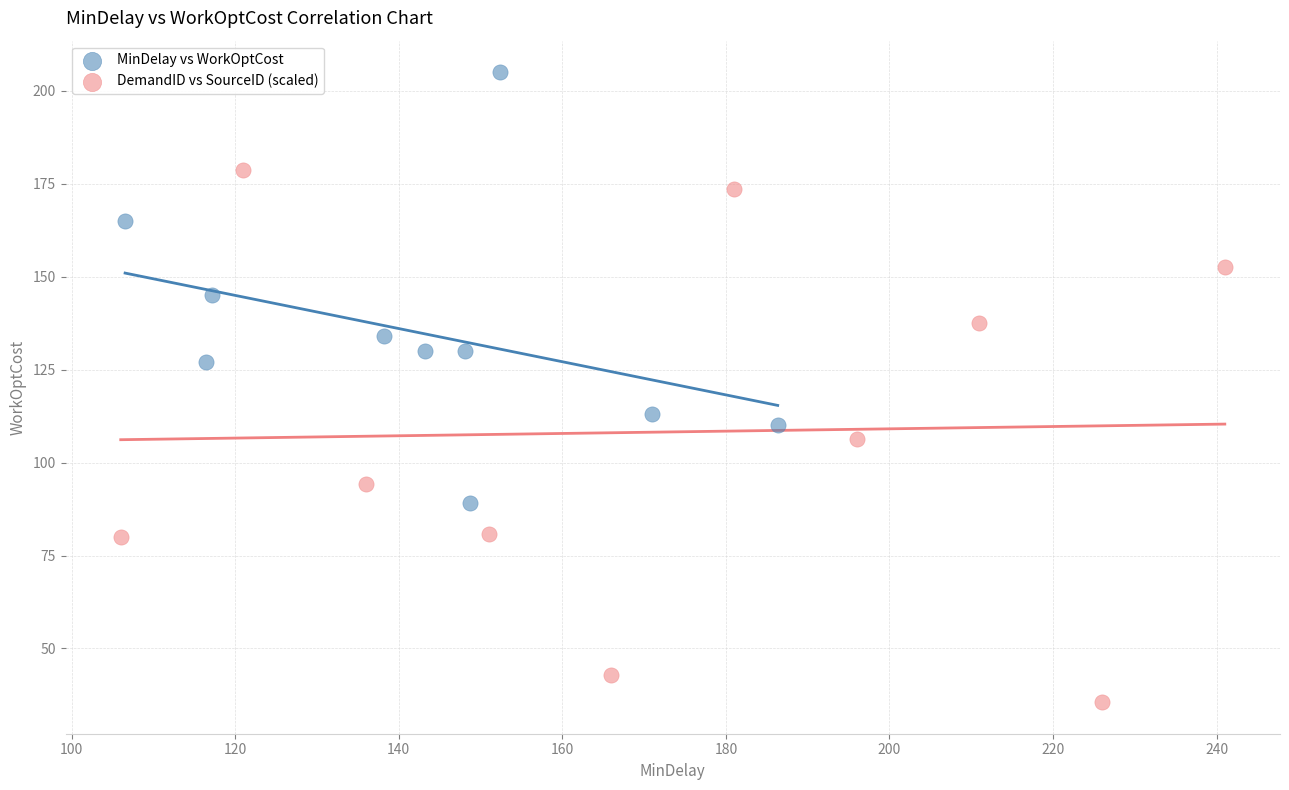

Which series contains the highest Y value?

MinDelay vs WorkOptCost